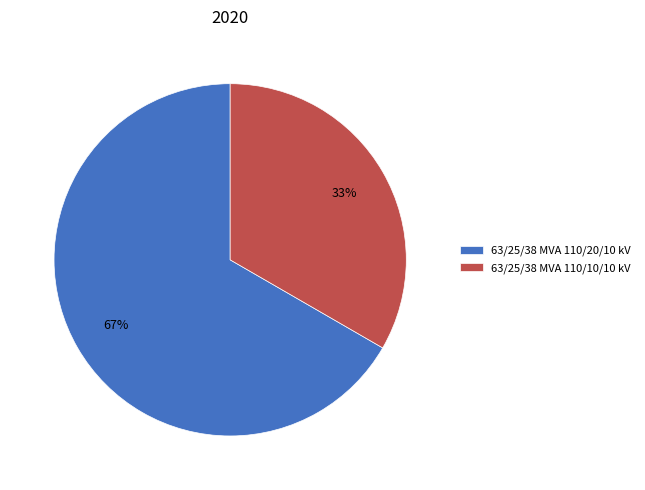

Which slice is the smallest?

63/25/38 MVA 110/10/10 kV